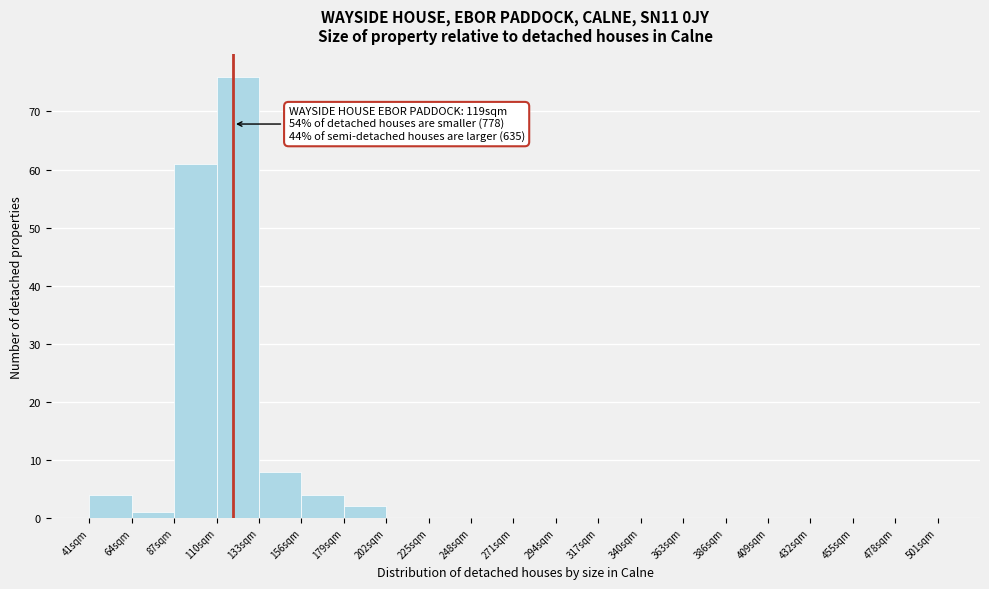

Which range on the x-axis has the tallest bar?

110 to 133